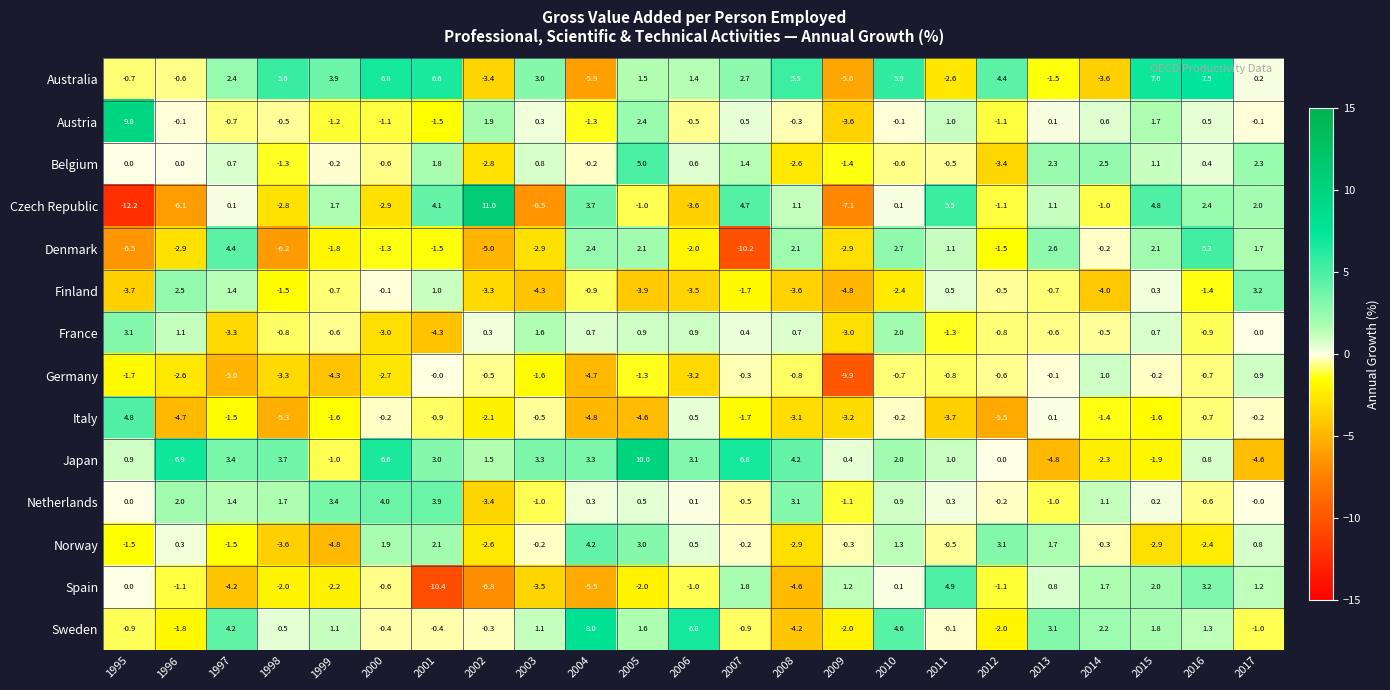

What is the difference between the highest and lowest values at 1997?

9.4